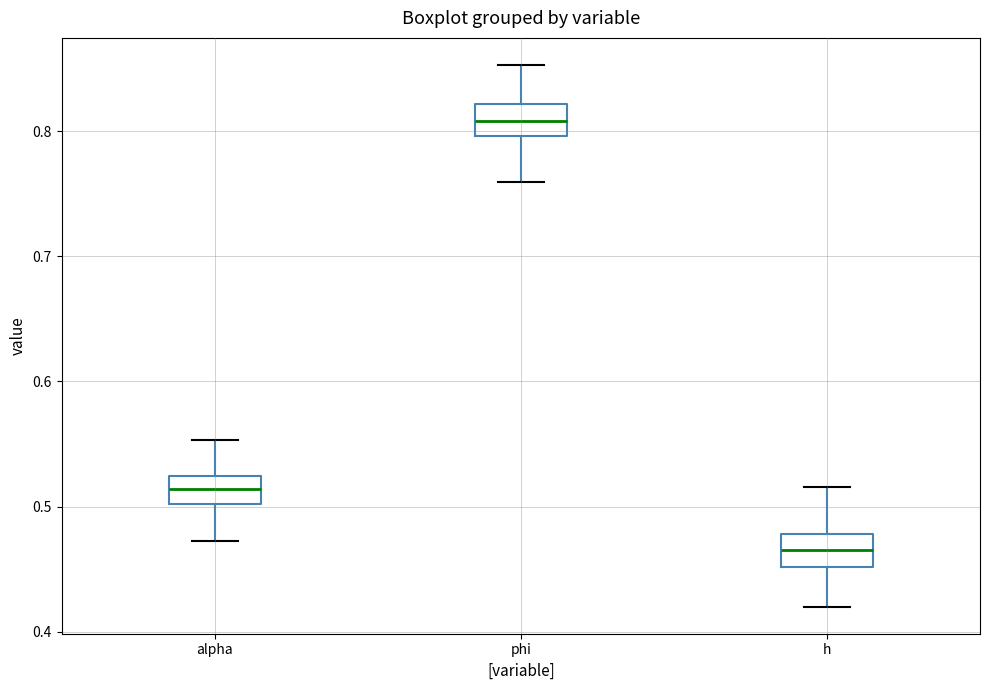

Where does the lower whisker of the box for alpha end on the y-axis? The values are not printed on the chart, so give them approximately, as read against the axis.

0.47